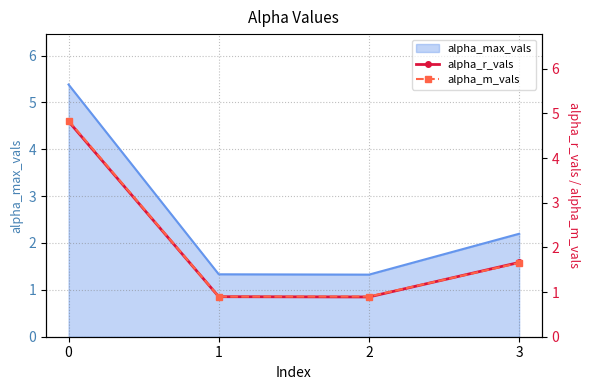

What is the sum of the alpha_m_vals values at 0 and 2?

5.7